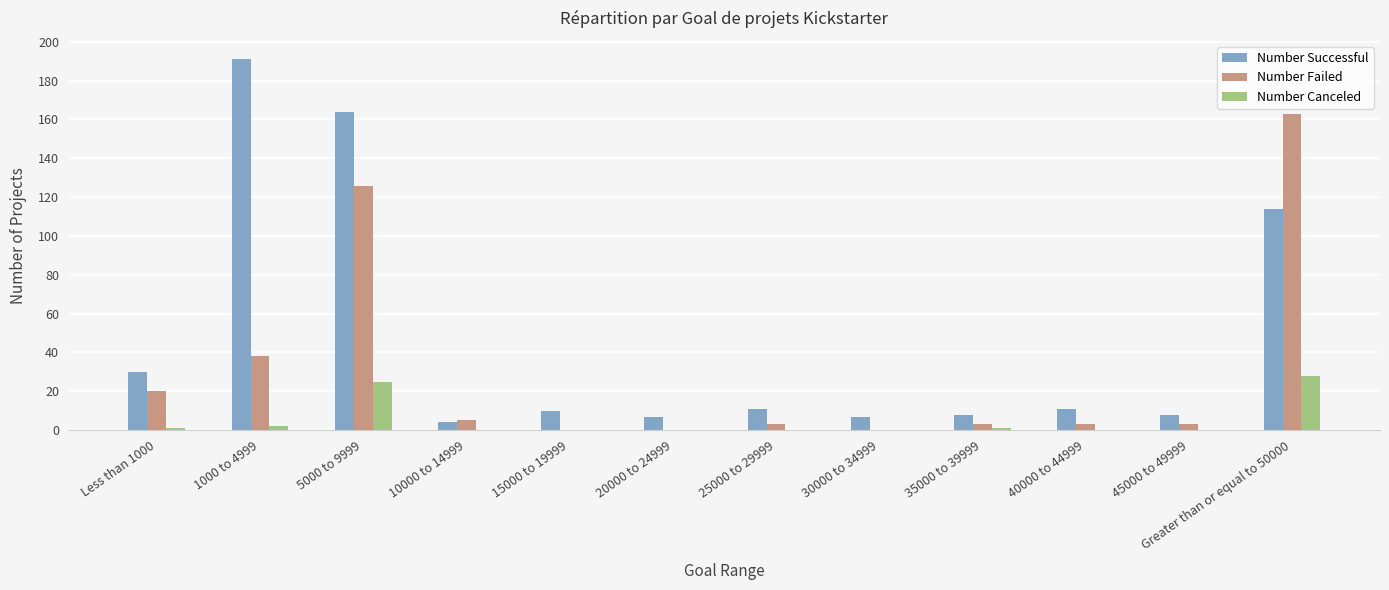

The Number Failed series shows 0 at 30000 to 34999. True or false?

True